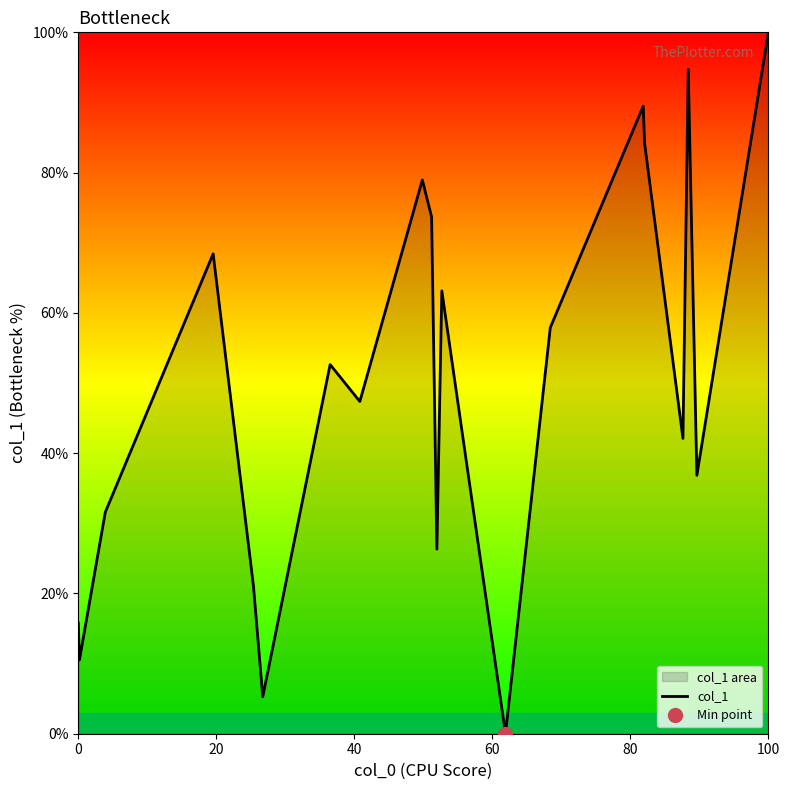

What is the difference between the maximum and minimum values?

100.0